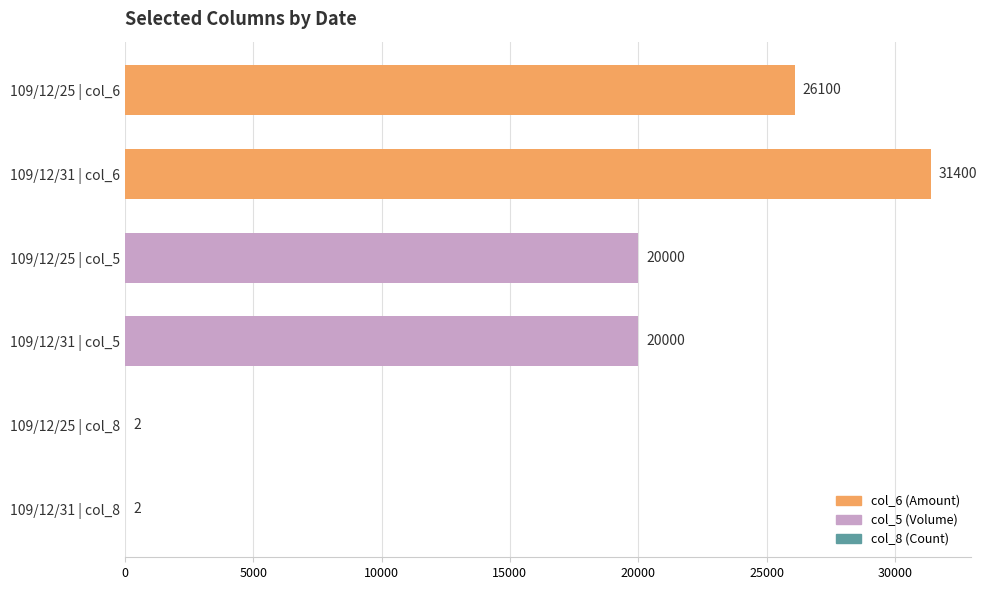

Approximately how many times larger is the value at 109/12/31 | col_5 compared to 109/12/25 | col_5?

1.0